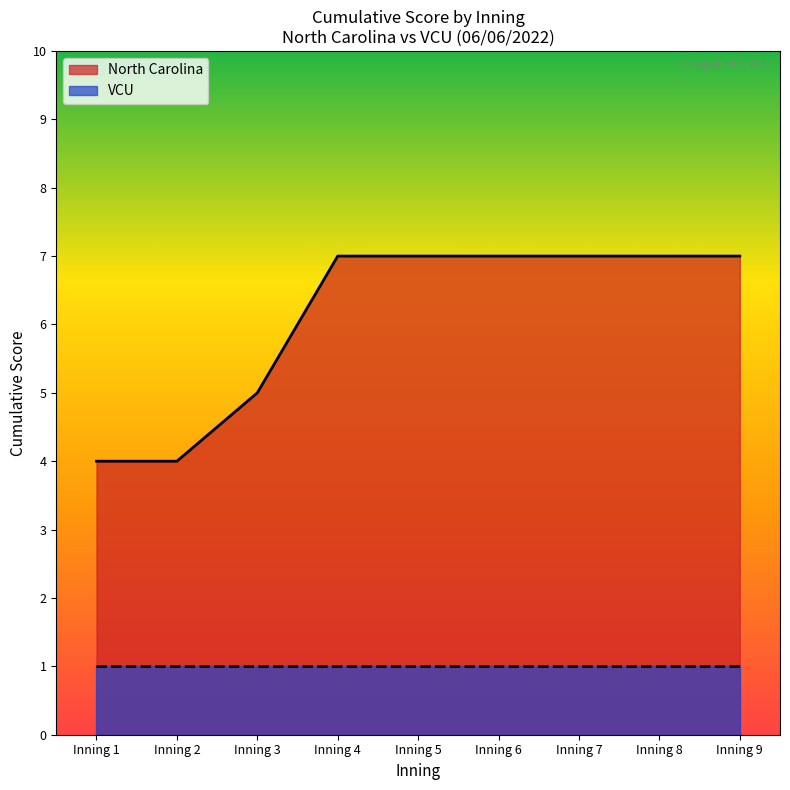

What is the difference between the second highest and minimum values?

3